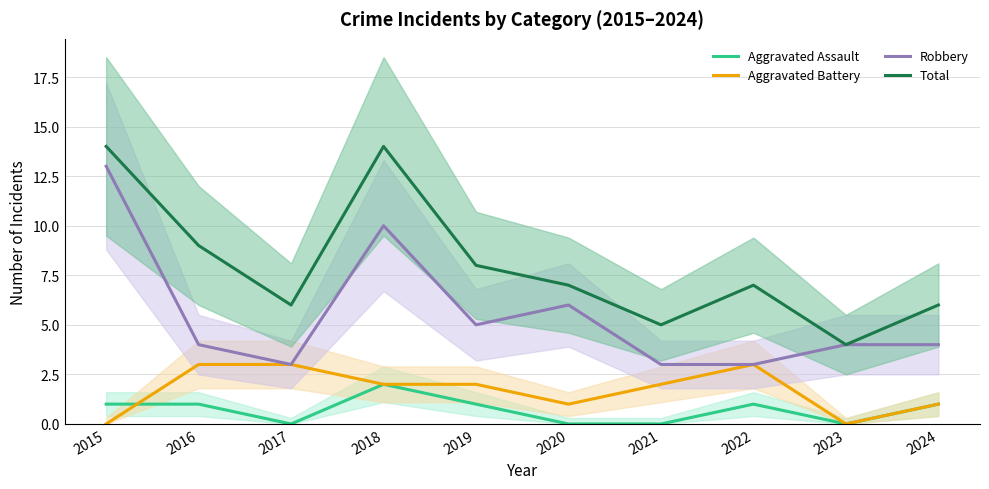

At which label is Aggravated Battery closest to 1?

2020